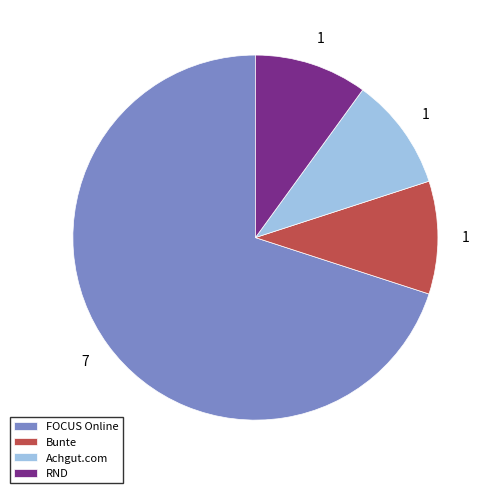

Is the sum of RND and FOCUS Online greater than half?

Yes